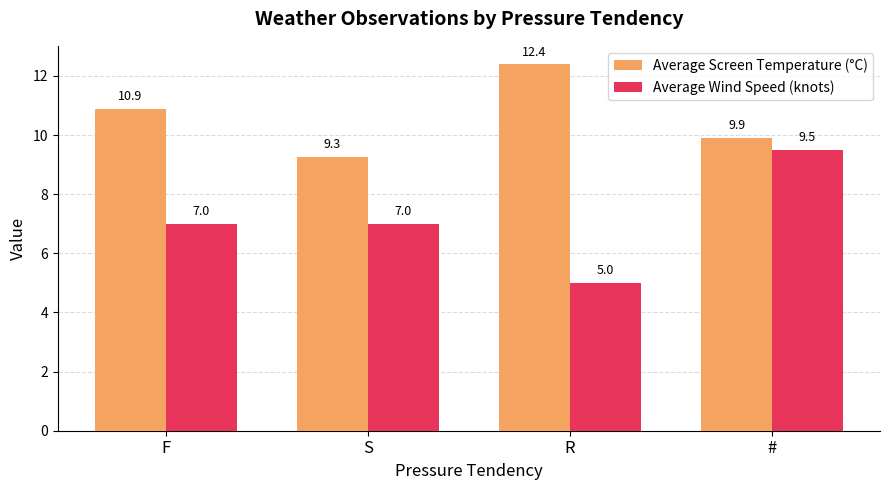

What is the difference between the maximum and second lowest values in the Average Screen Temperature (°C) series?

2.5